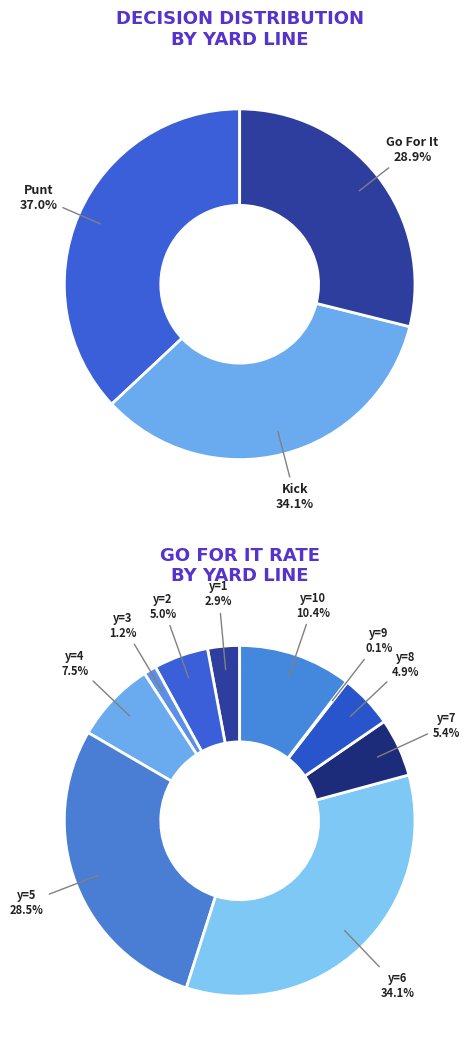

Is it true that y=4 is 12% of the pie?

False